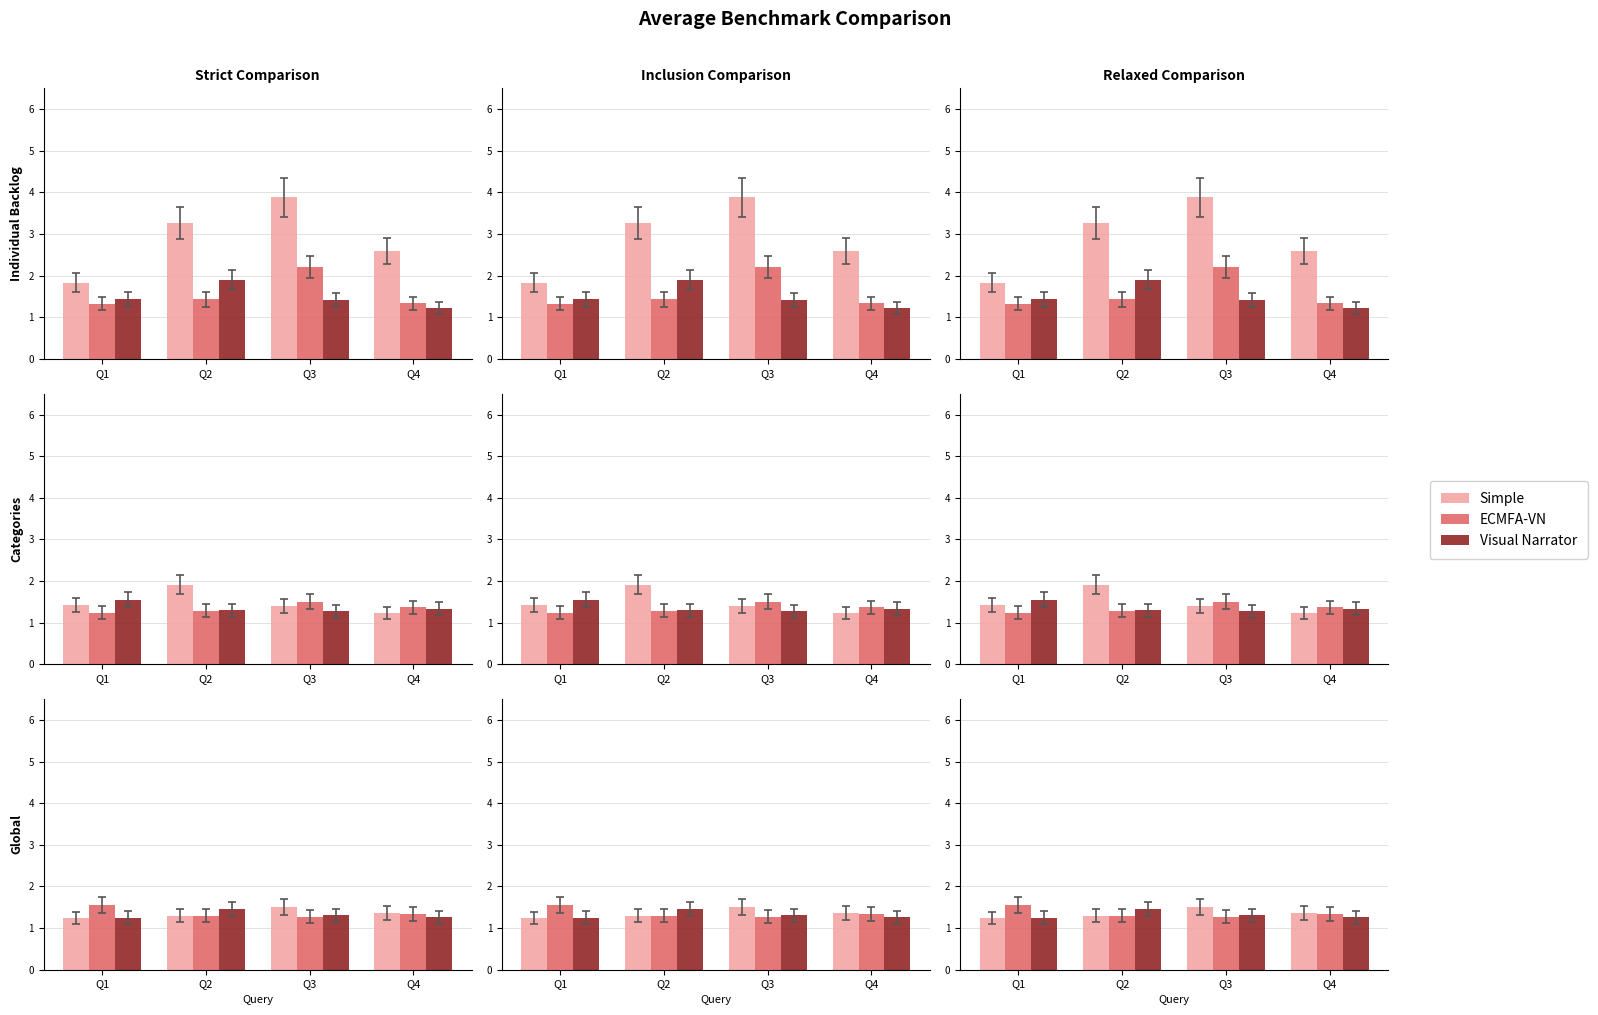

What is the approximate value of Simple at Q3?

1.5